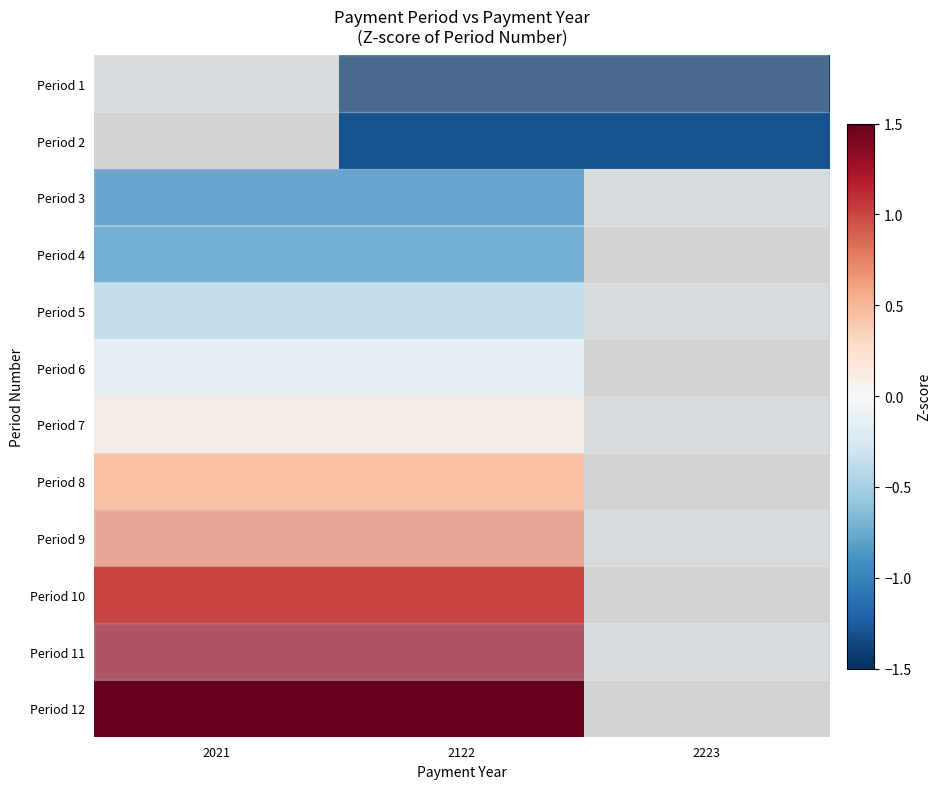

Is it true that Period 10 equals 1.0 at 2021?

True